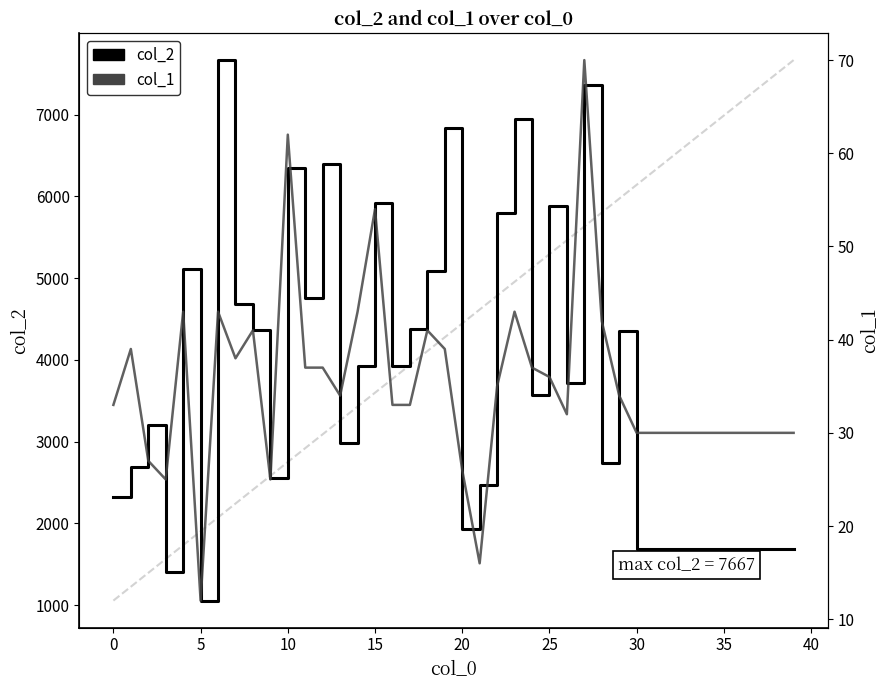

How many data points in col_2 are above 3575?

19